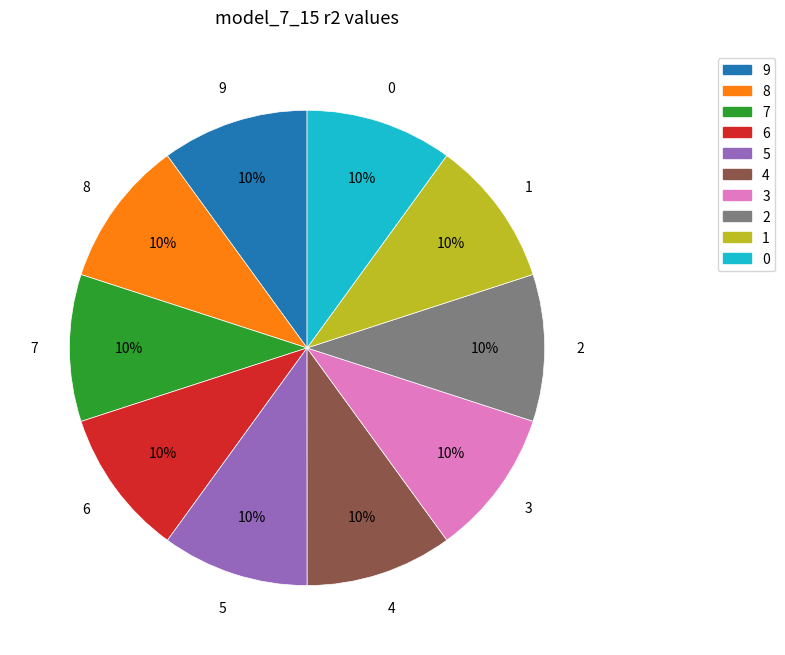

How many slices are in this pie chart?

10